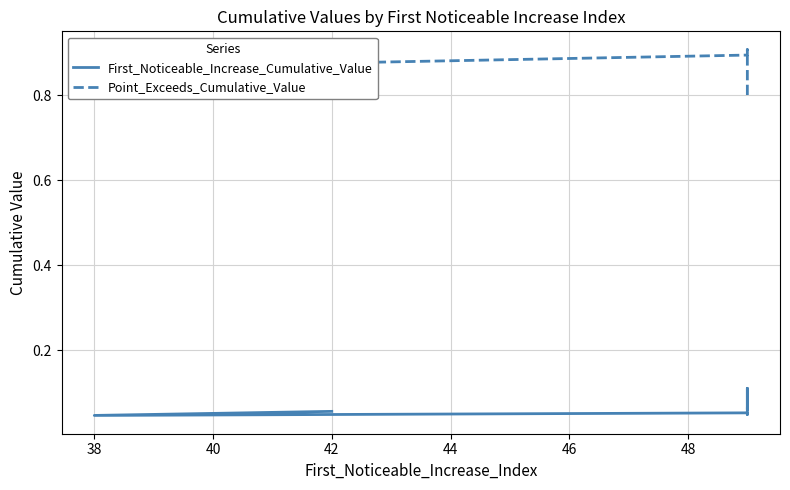

Count the number of data series in this chart.

2